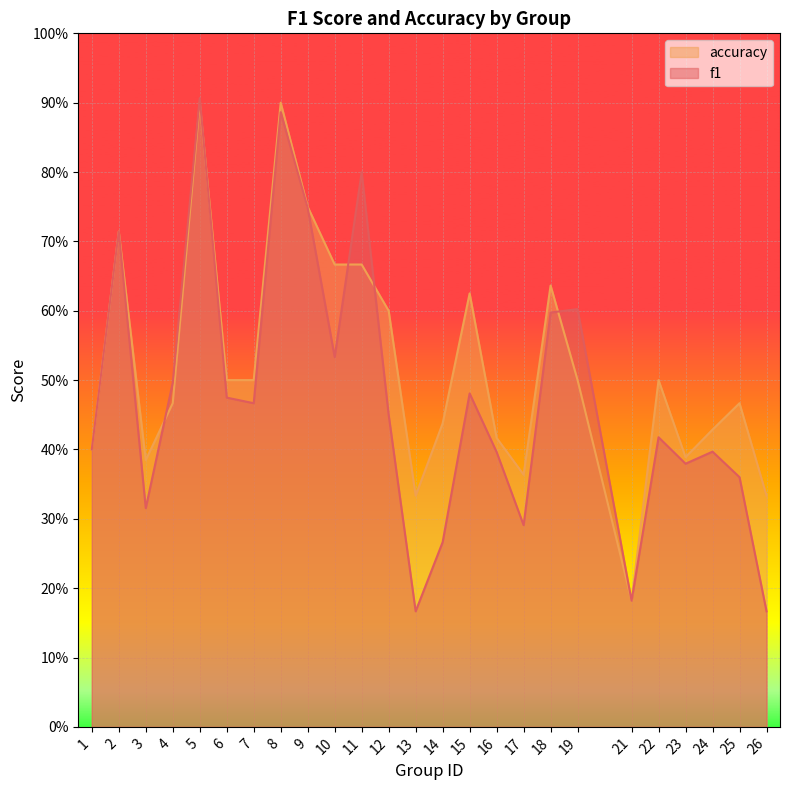

Is it true that f1 equals 0.9 at 5?

True